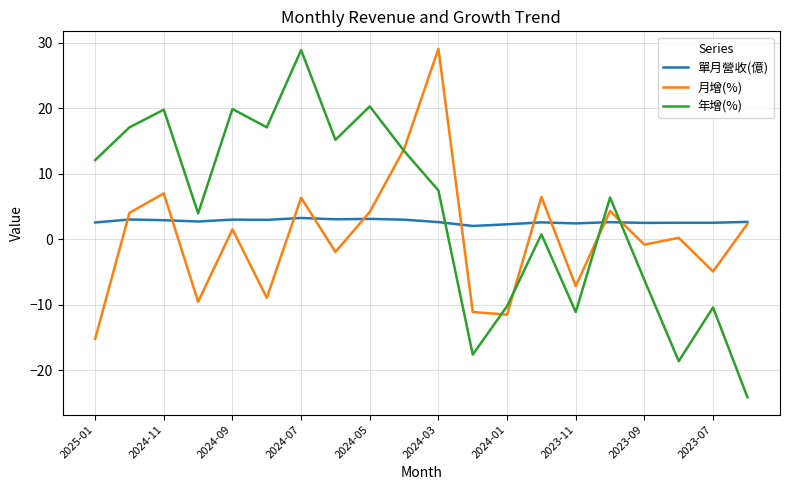

Which series ends up on top after the final intersection of 單月營收(億) and 年增(%)?

單月營收(億)